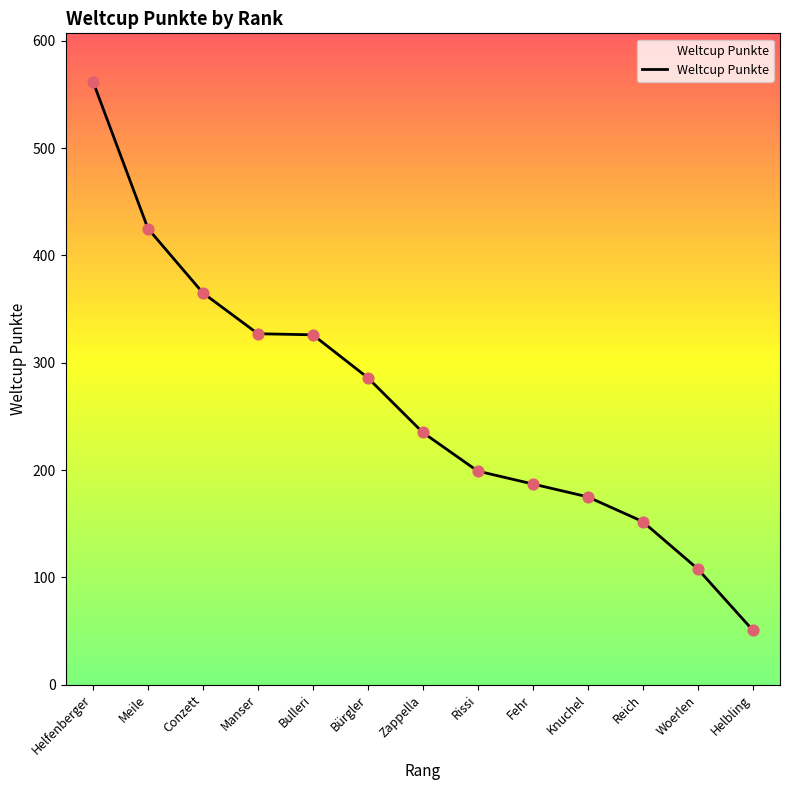

Which has a higher value, Conzett or Zappella?

Conzett